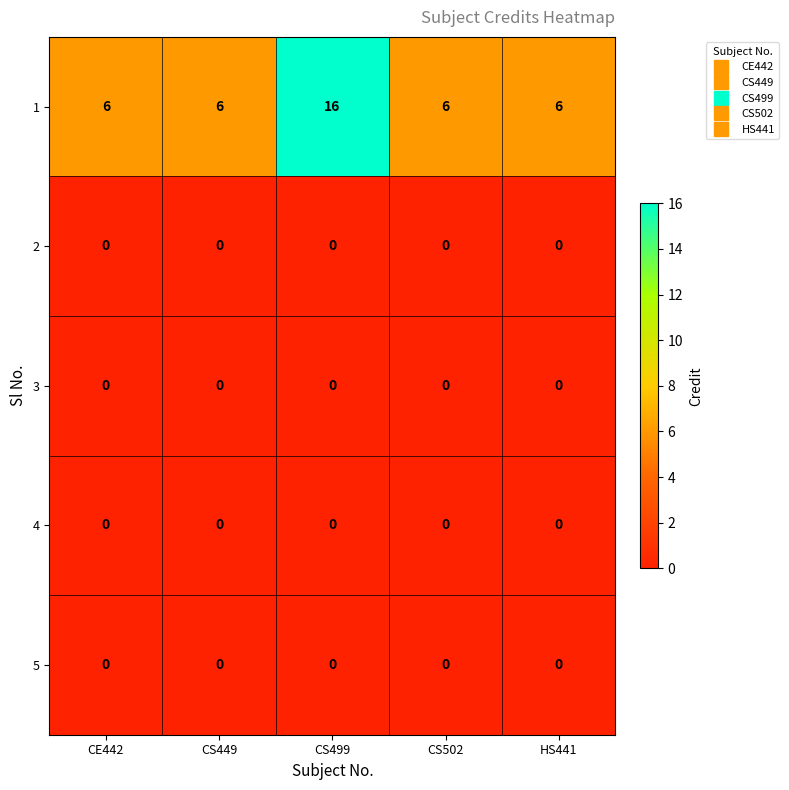

Reading left to right, transcribe all the data shown in this chart.

1: 6	6	16	6	6
2: 0	0	0	0	0
3: 0	0	0	0	0
4: 0	0	0	0	0
5: 0	0	0	0	0